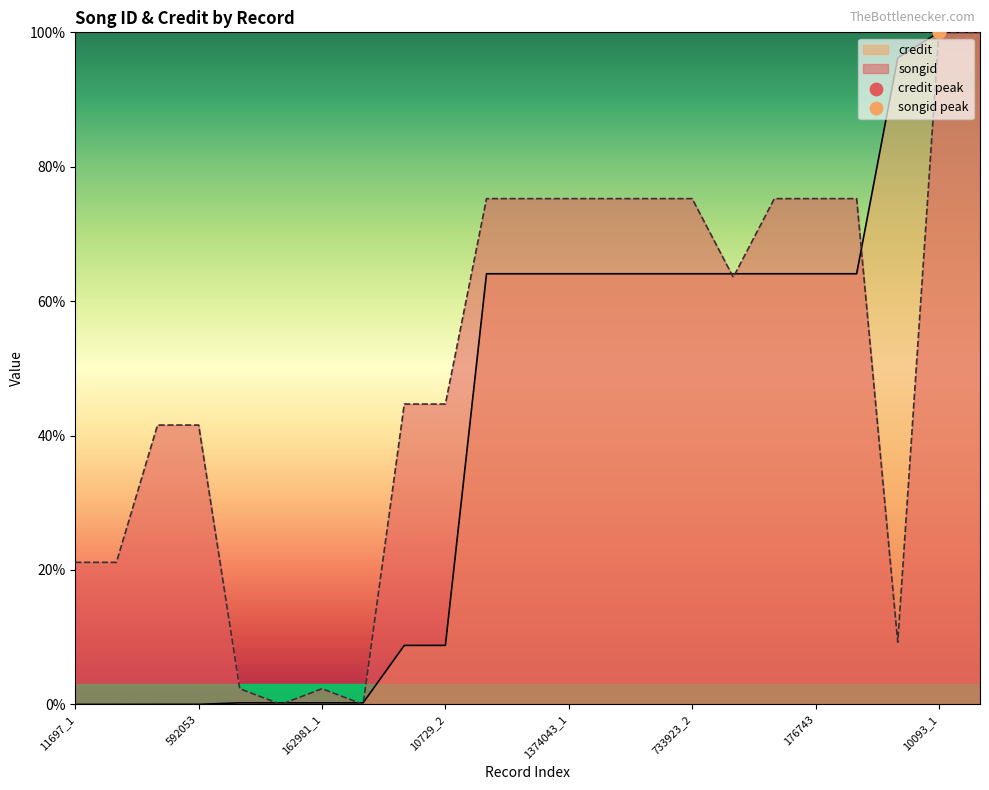

Which series contains the highest Y value?

songid